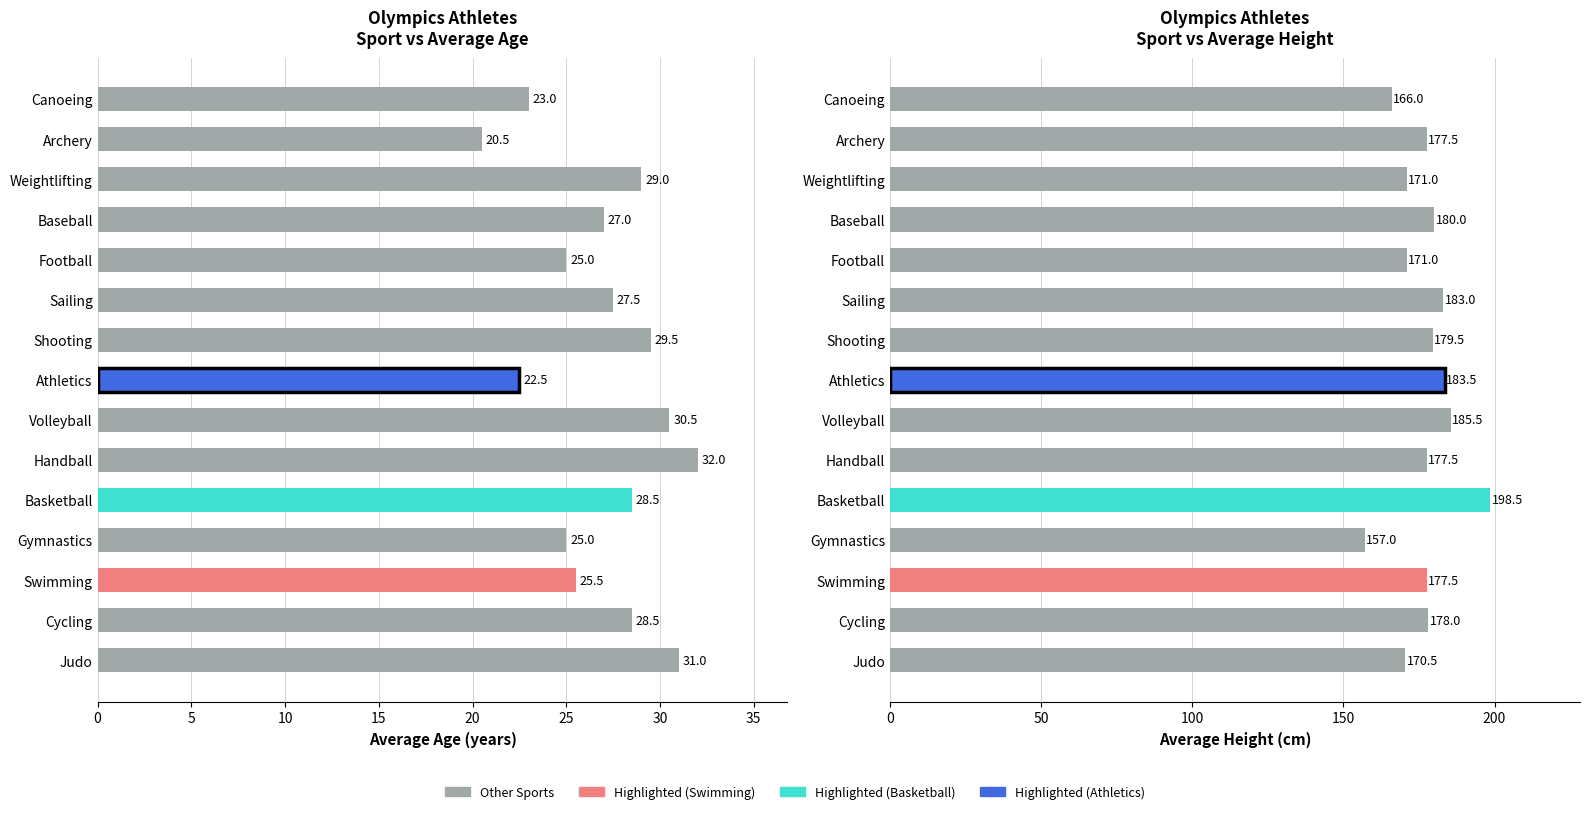

What is the sum of all Average Height values?

2656.0